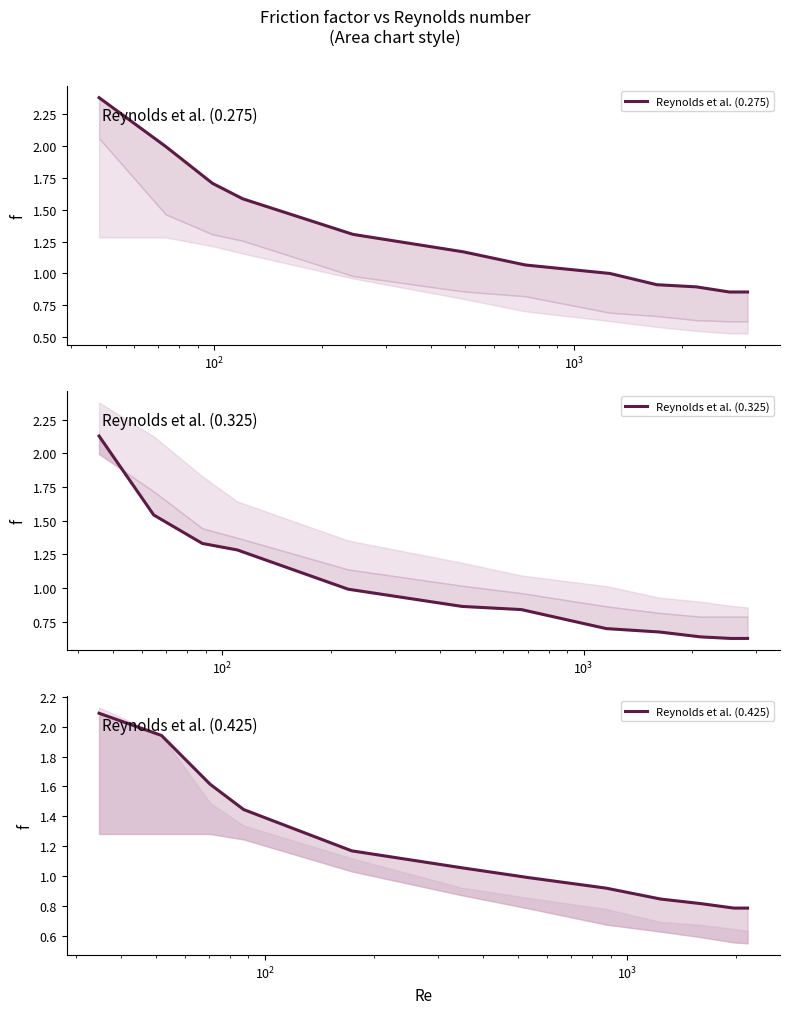

Reading left to right, extract all data points from this chart.

Reynolds et al. (0.275): 2.4	2.0	1.7	1.6	1.3	1.2	1.1	1.0	0.9	0.9	0.9	0.9
Reynolds et al. (0.325): 2.1	1.5	1.3	1.3	1.0	0.9	0.8	0.7	0.7	0.6	0.6	0.6
Reynolds et al. (0.425): 2.1	1.9	1.6	1.4	1.2	1.1	1.0	0.9	0.8	0.8	0.8	0.8